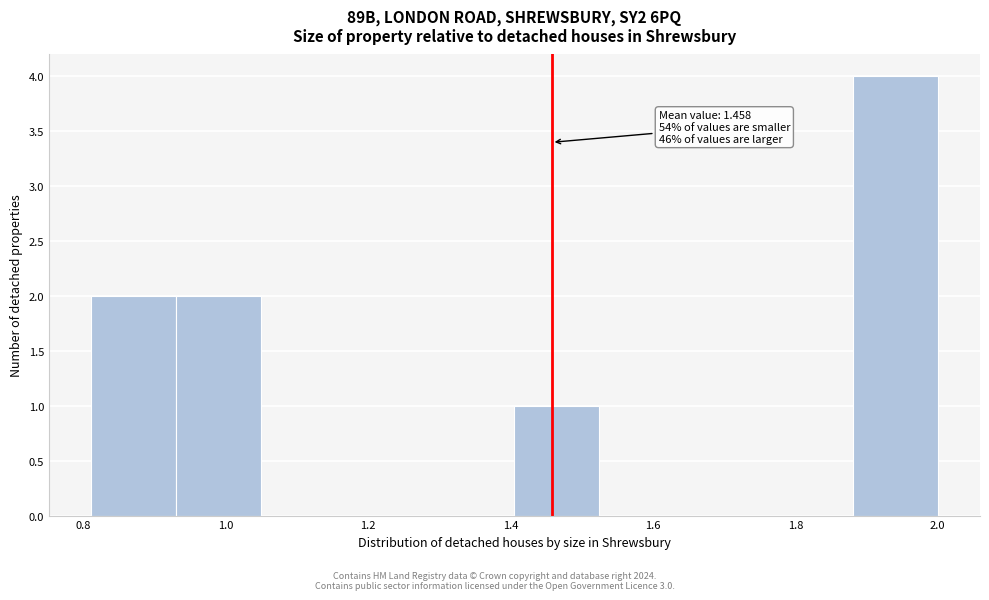

Which range on the x-axis has the tallest bar?

1.88 to 2.00